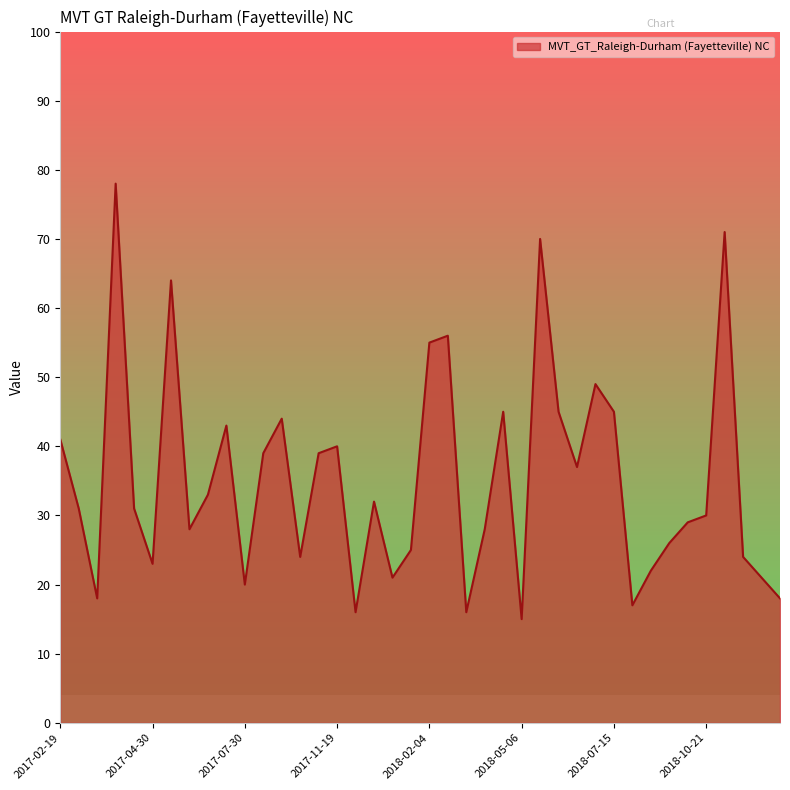

What is the greatest value displayed?

78